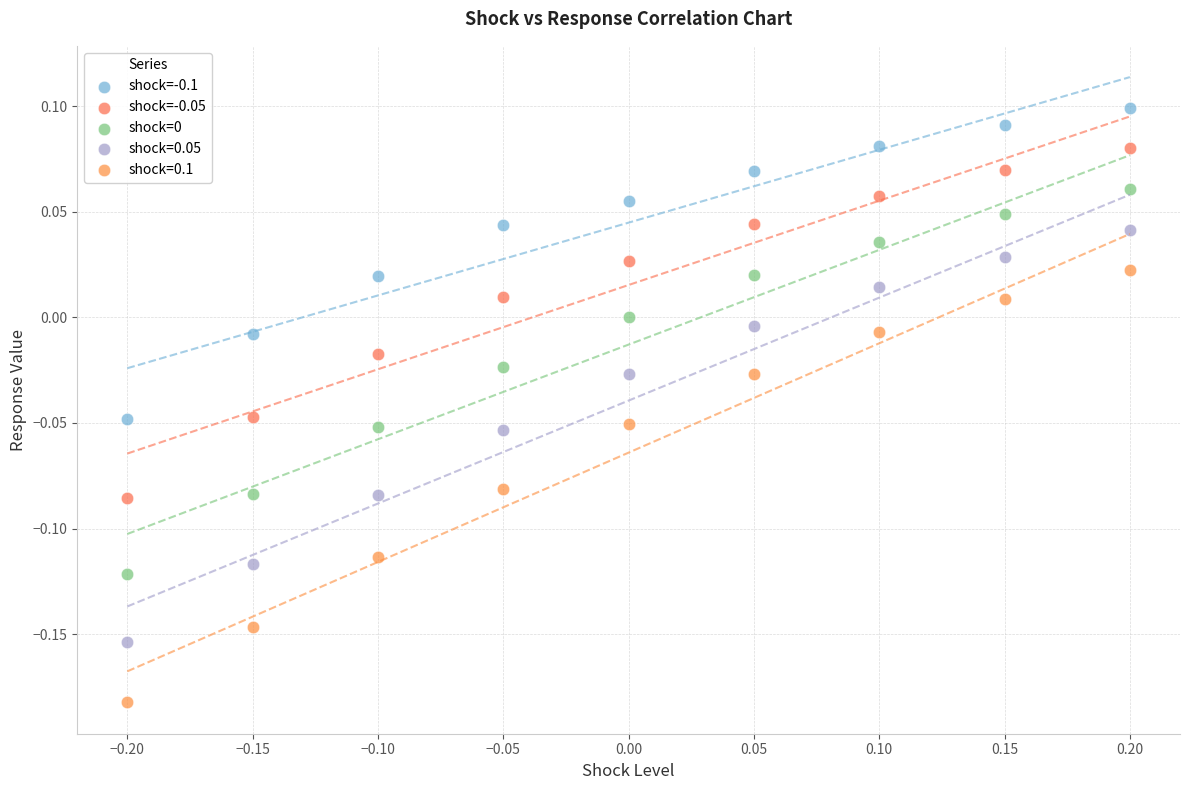

Which series contains the highest Y value?

shock=-0.1